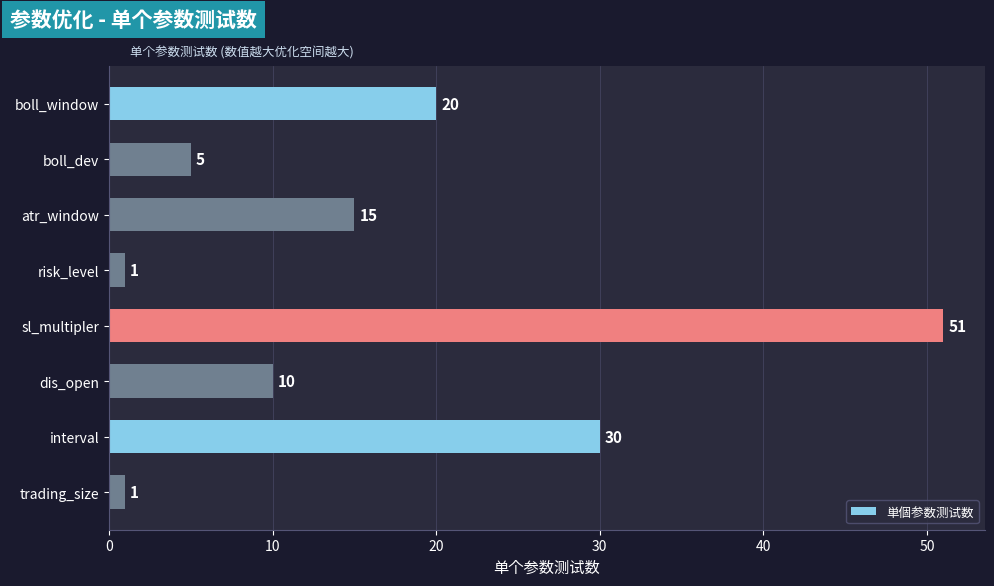

At which label is the value closest to 26?

interval